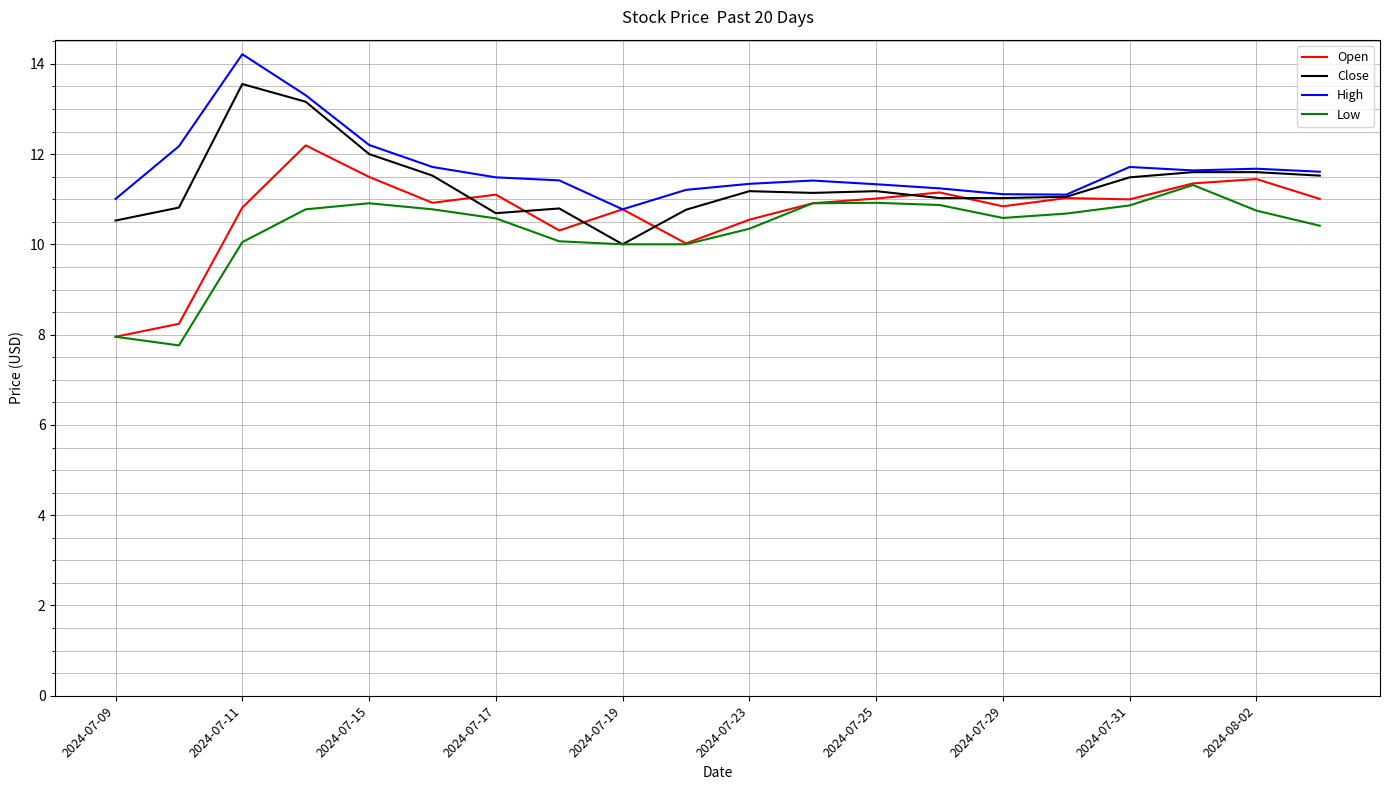

Which series has the widest spread of values?

Open